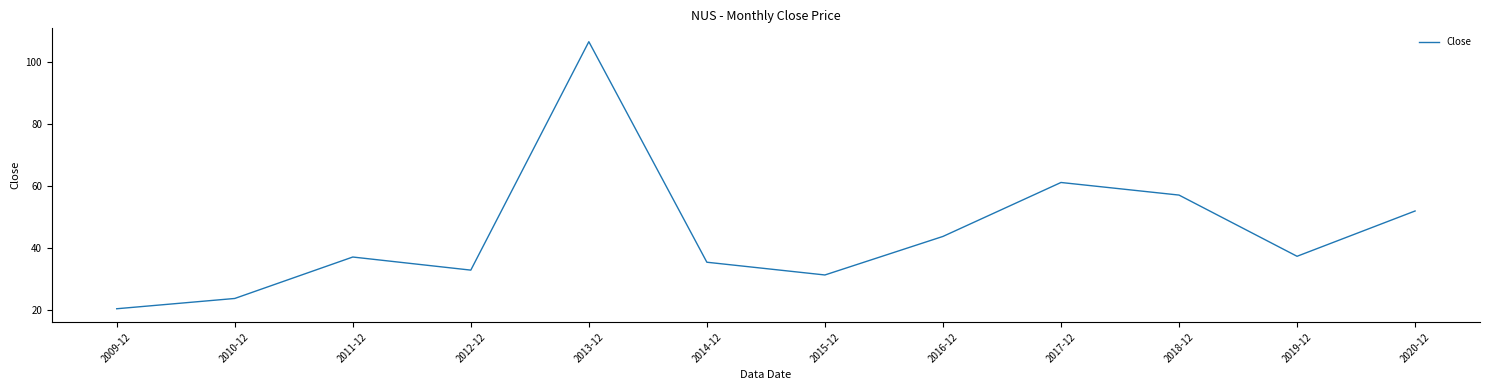

What is the difference between the maximum and minimum values?

86.2